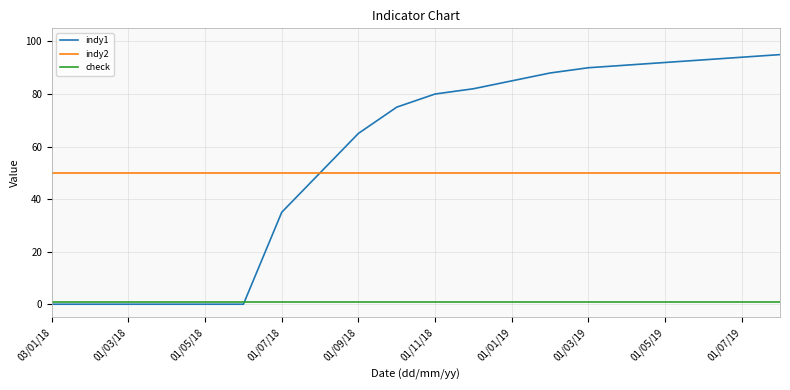

List the series in order of their peak value, lowest first.

check, indy2, indy1